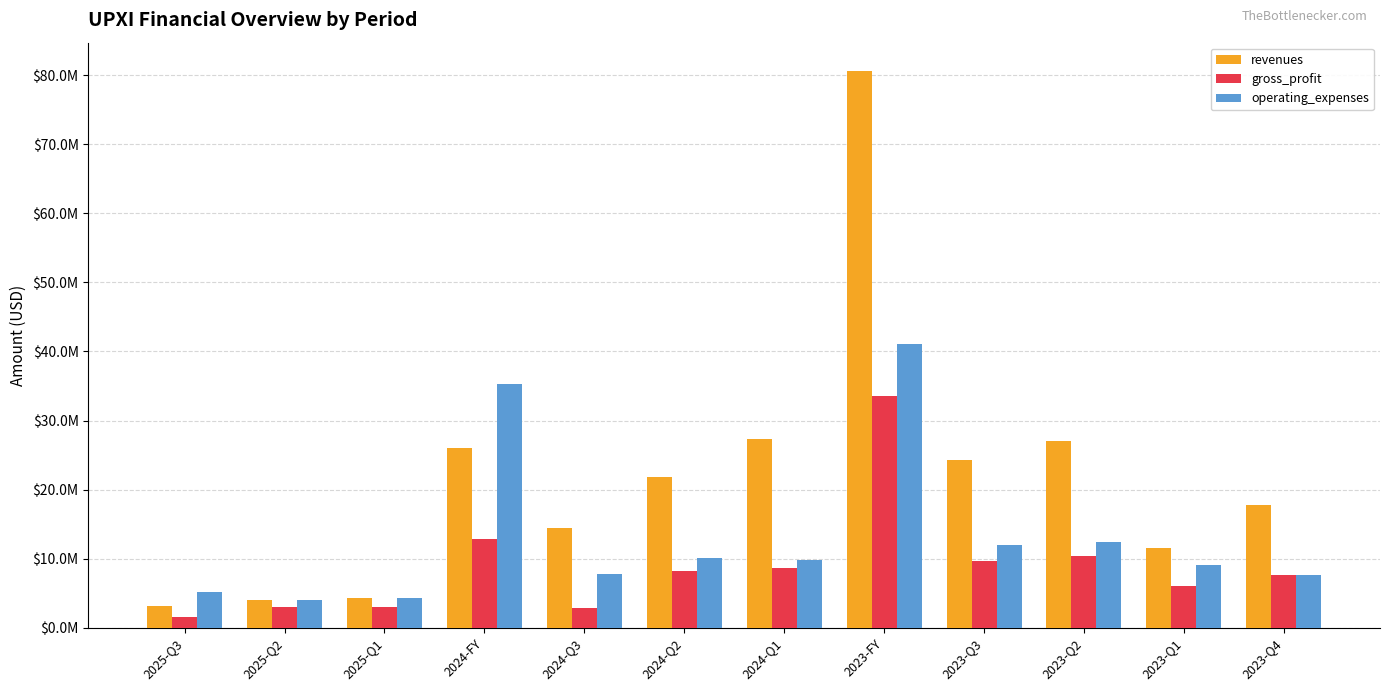

Reading left to right, what are all the values shown in this chart?

revenues: 2025-Q3=3160480	2025-Q2=4005492	2025-Q1=4356515	2024-FY=26000652	2024-Q3=14444957	2024-Q2=21827827	2024-Q1=27347642	2023-FY=80676509	2023-Q3=24219445	2023-Q2=27086672	2023-Q1=11557011	2023-Q4=17813381
gross_profit: 2025-Q3=1559106	2025-Q2=2974106	2025-Q1=2930068	2024-FY=12824579	2024-Q3=2883123	2024-Q2=8271253	2024-Q1=8707849	2023-FY=33558320	2023-Q3=9604691	2023-Q2=10313179	2023-Q1=6040731	2023-Q4=7599719
operating_expenses: 2025-Q3=5146339	2025-Q2=4047305	2025-Q1=4265233	2024-FY=35287018	2024-Q3=7820170	2024-Q2=10058374	2024-Q1=9850003	2023-FY=41110327	2023-Q3=12003387	2023-Q2=12451600	2023-Q1=9014882	2023-Q4=7640458